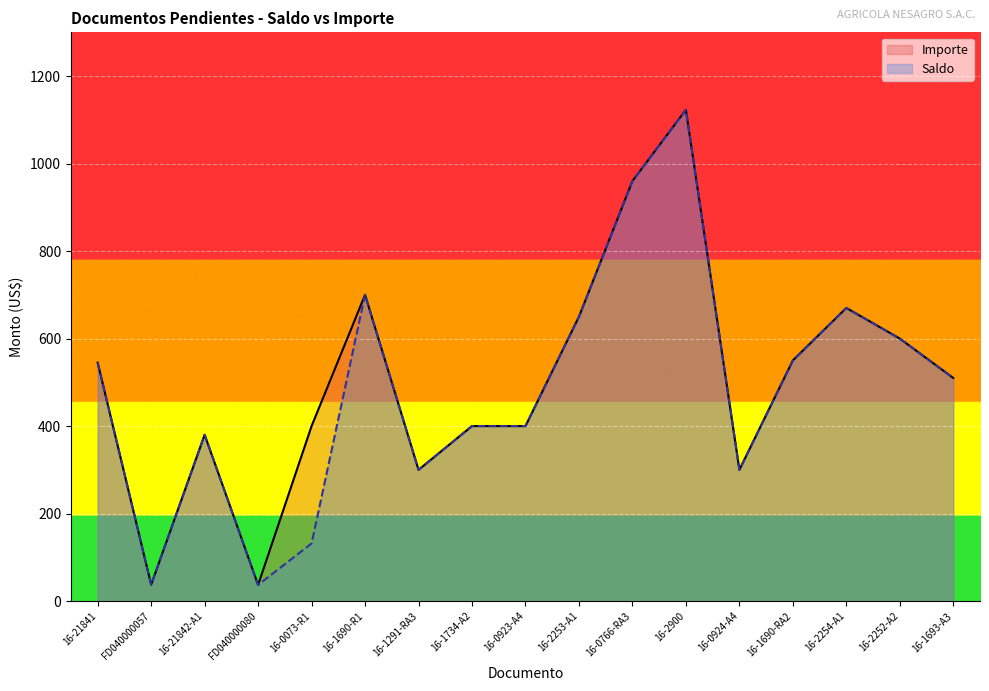

In Importe, how many points are lower than both neighbors (excluding endpoints)?

4